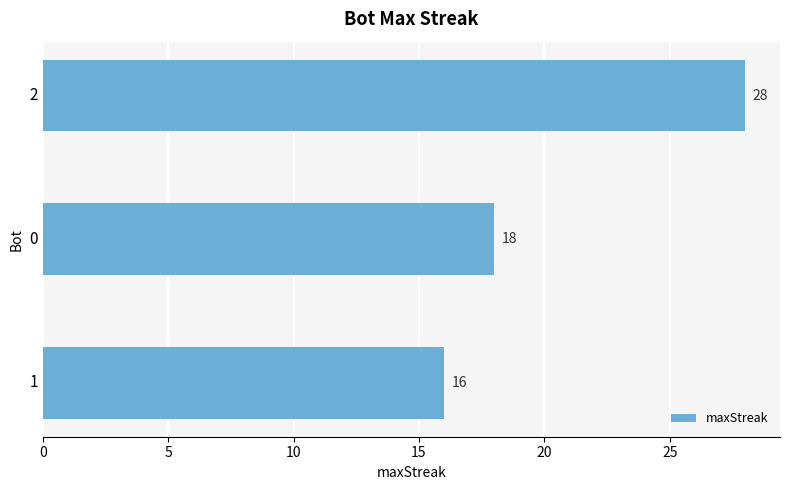

Rank the categories by value from lowest to highest.

1, 0, 2